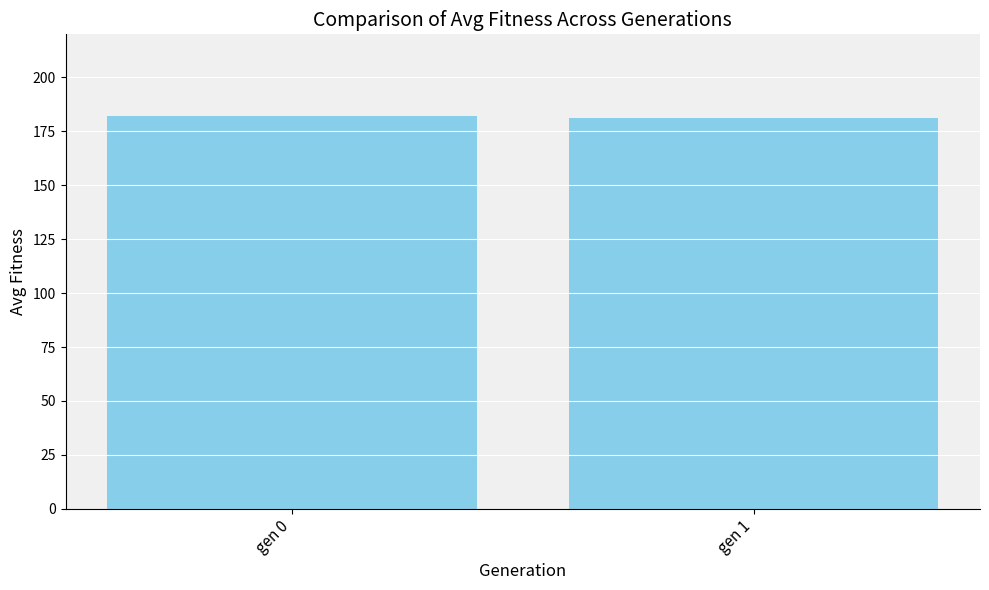

How many bars are there in total?

2